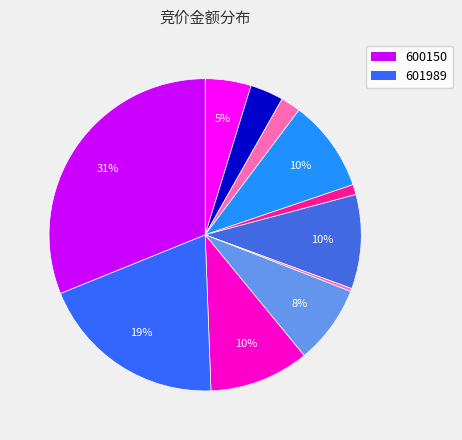

Count the number of slices in the pie.

11